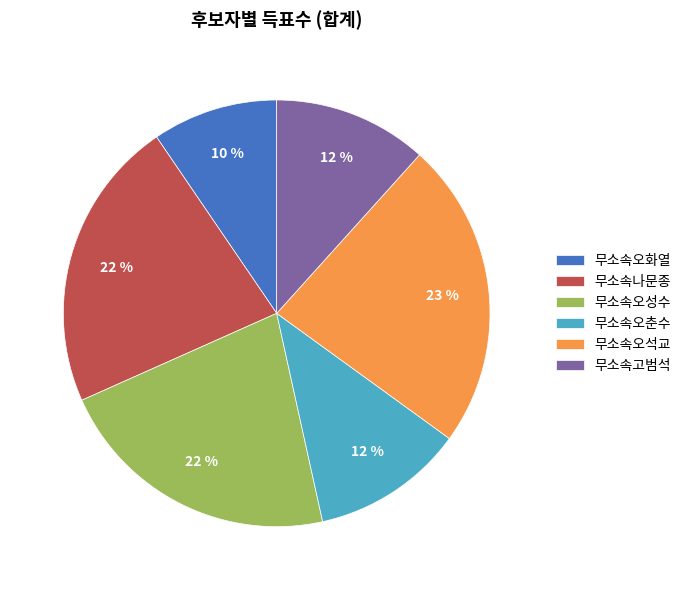

Count the number of slices in the pie.

6